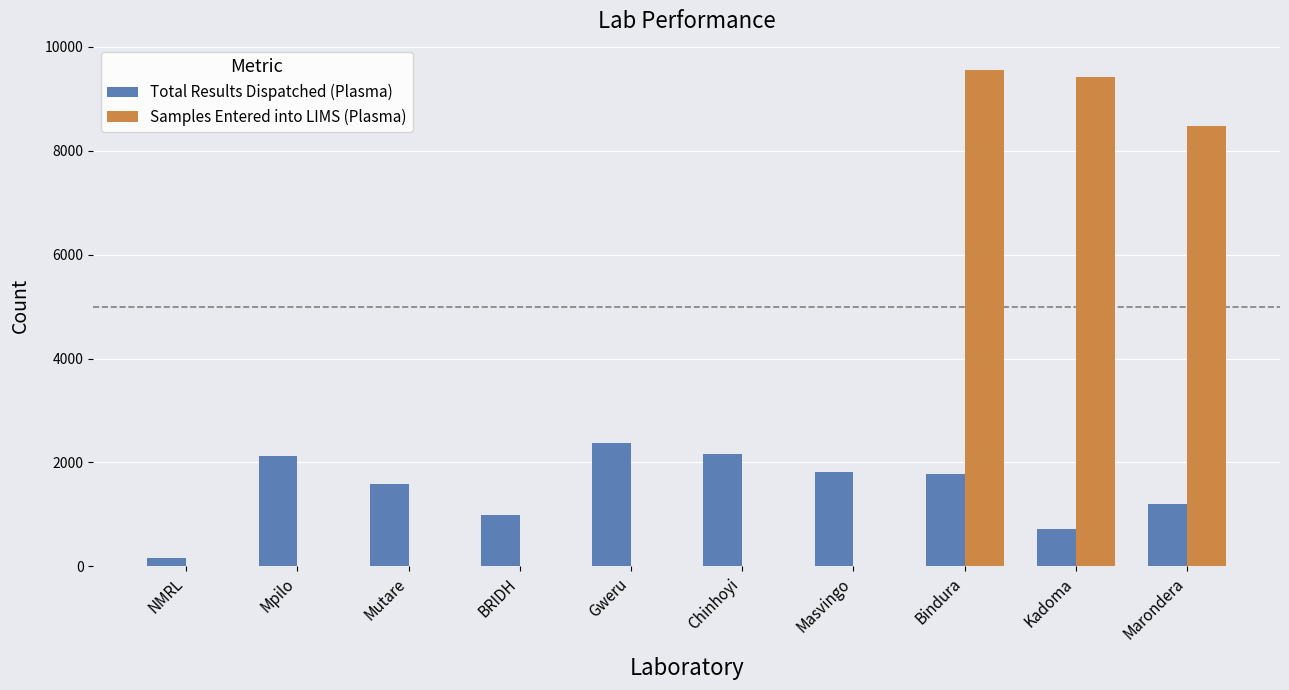

At which label is Samples Entered into LIMS (Plasma) closest to 4780?

Marondera